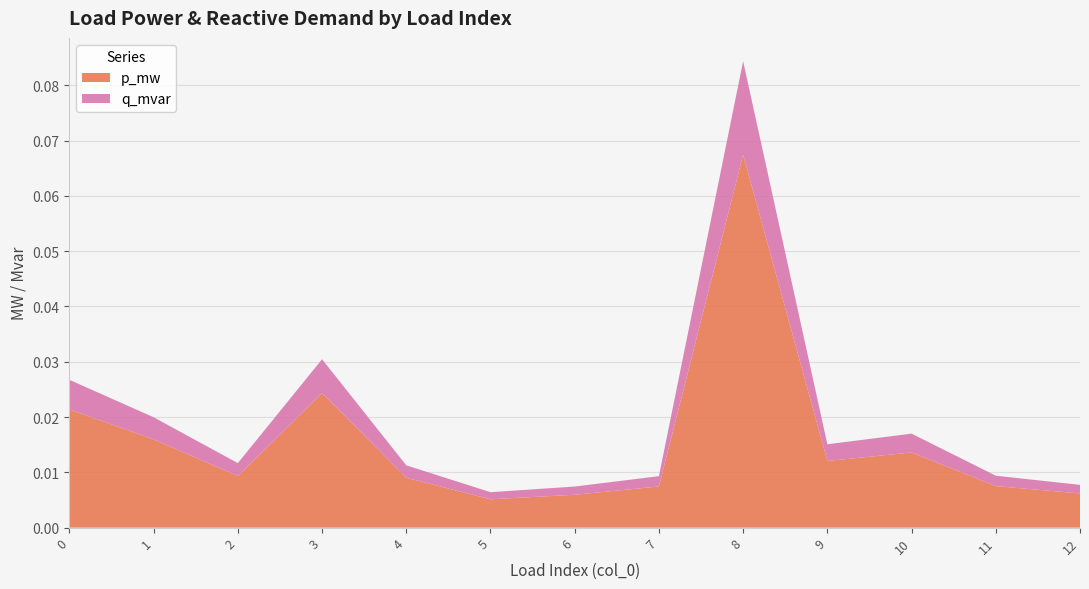

Reading right to left, list all the values displayed in this chart.

p_mw: 0.0	0.0	0.0	0.0	0.1	0.0	0.0	0.0	0.0	0.0	0.0	0.0	0.0
q_mvar: 0.0	0.0	0.0	0.0	0.0	0.0	0.0	0.0	0.0	0.0	0.0	0.0	0.0